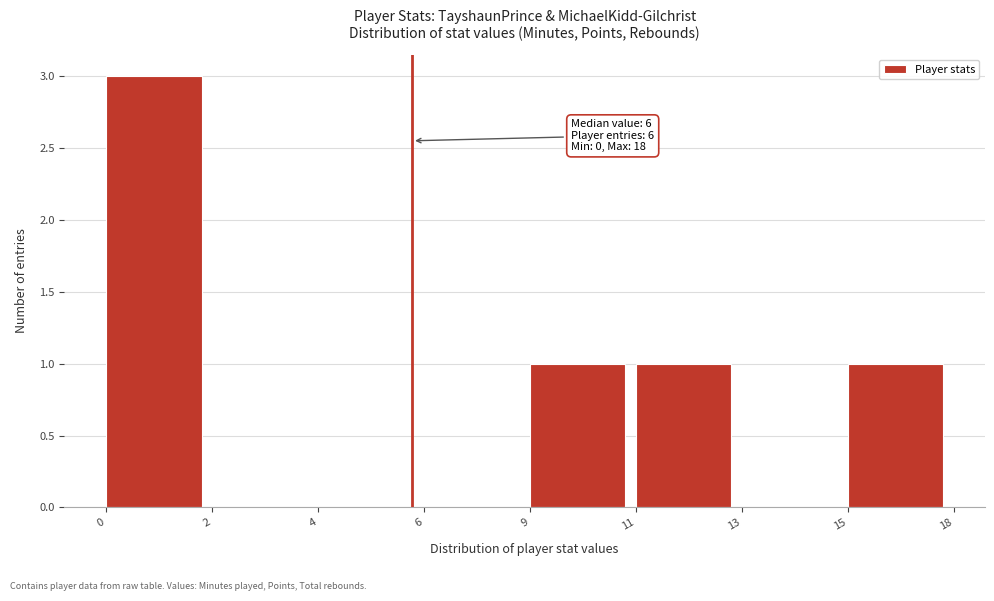

Reading left to right, extract all data points from this chart.

0=3	2=0	4=0	6=0	9=1	11=1	13=0	15=1